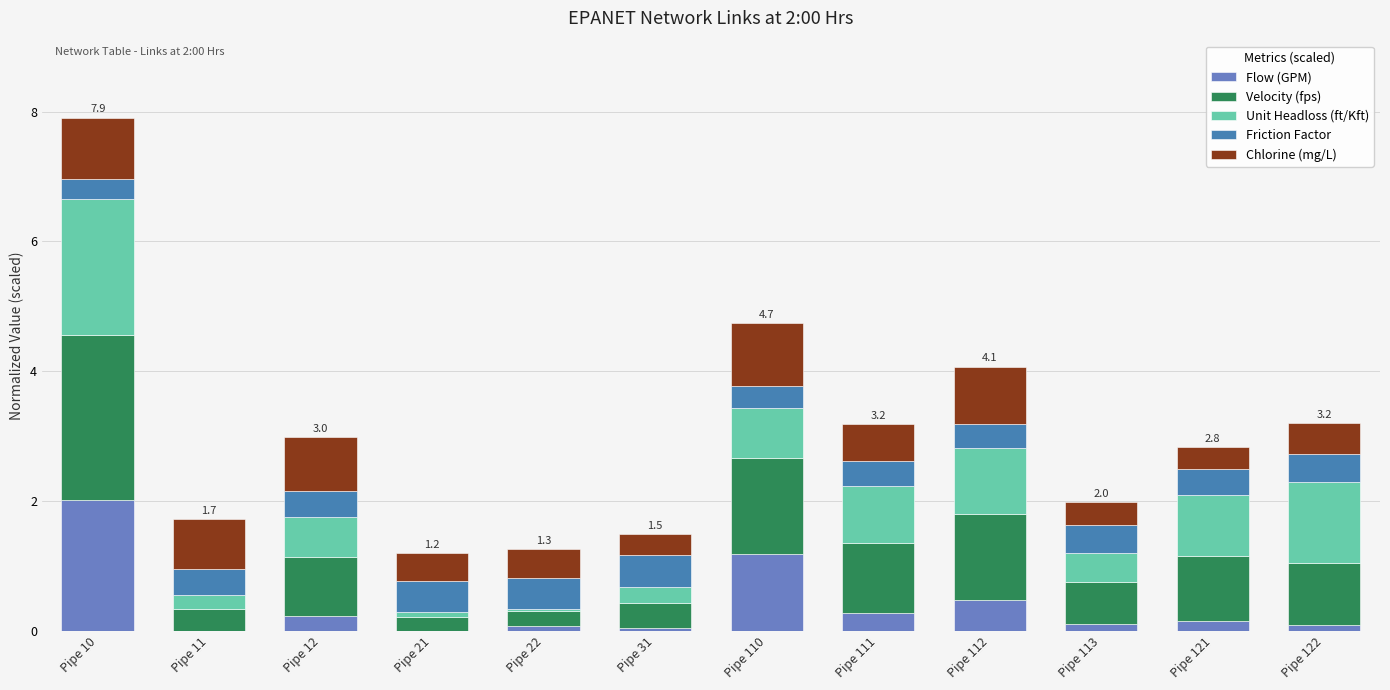

What are all the series names shown in the legend?

Flow (GPM), Velocity (fps), Unit Headloss (ft/Kft), Friction Factor, Chlorine (mg/L)